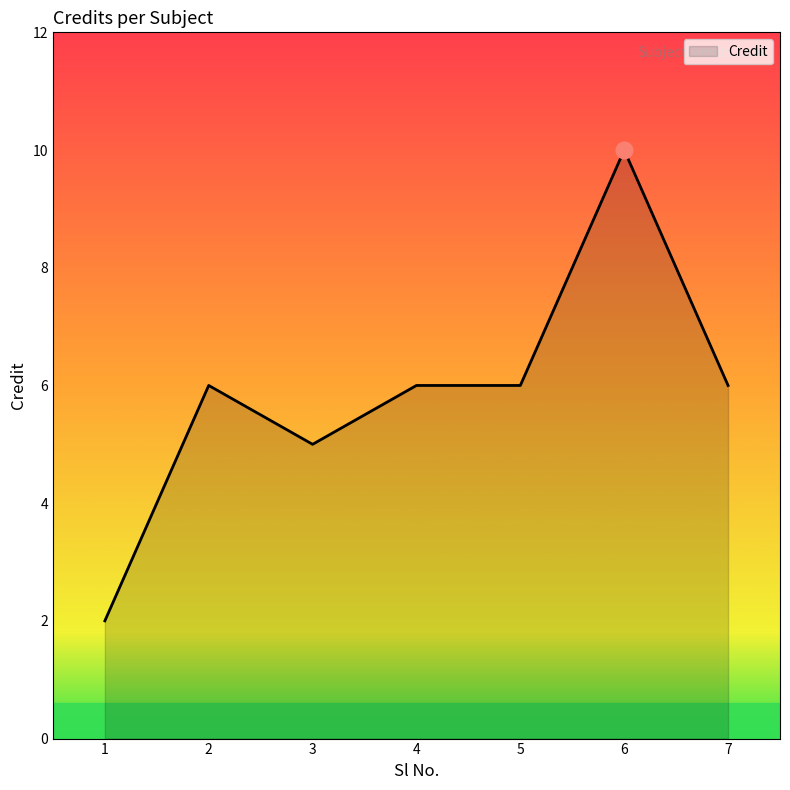

Reading left to right, list all the values displayed in this chart.

1=2	2=6	3=5	4=6	5=6	6=10	7=6